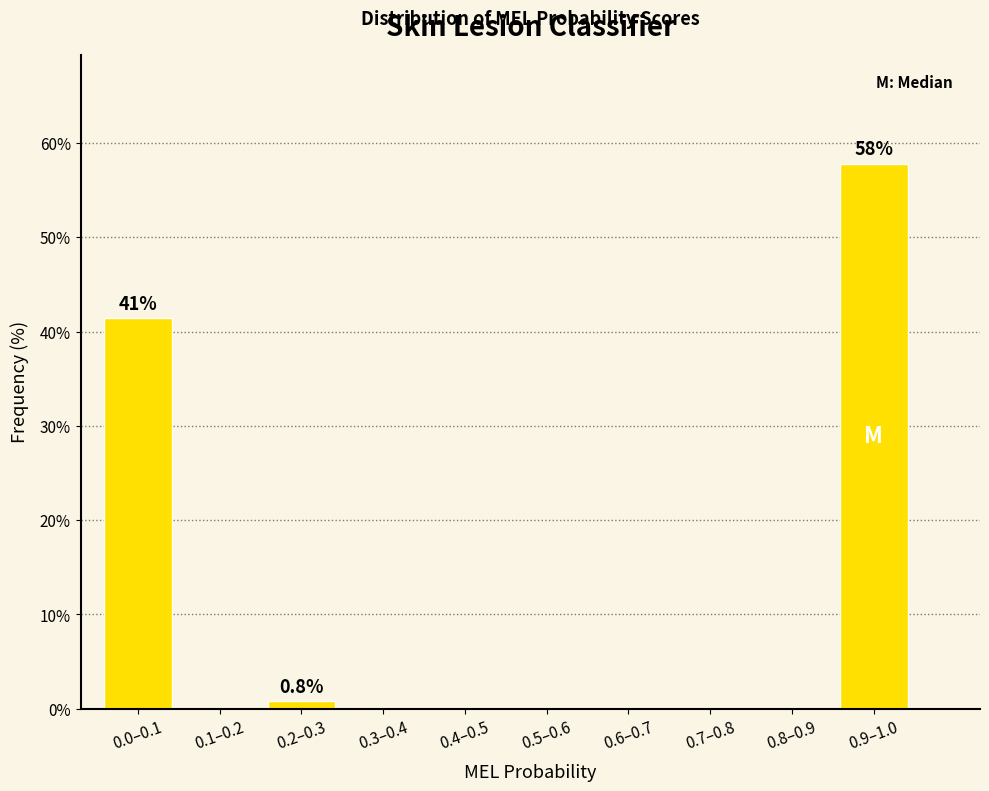

Reading right to left, extract all data points from this chart.

0.9–1.0=57.8	0.8–0.9=0.0	0.7–0.8=0.0	0.6–0.7=0.0	0.5–0.6=0.0	0.4–0.5=0.0	0.3–0.4=0.0	0.2–0.3=0.8	0.1–0.2=0.0	0.0–0.1=41.4